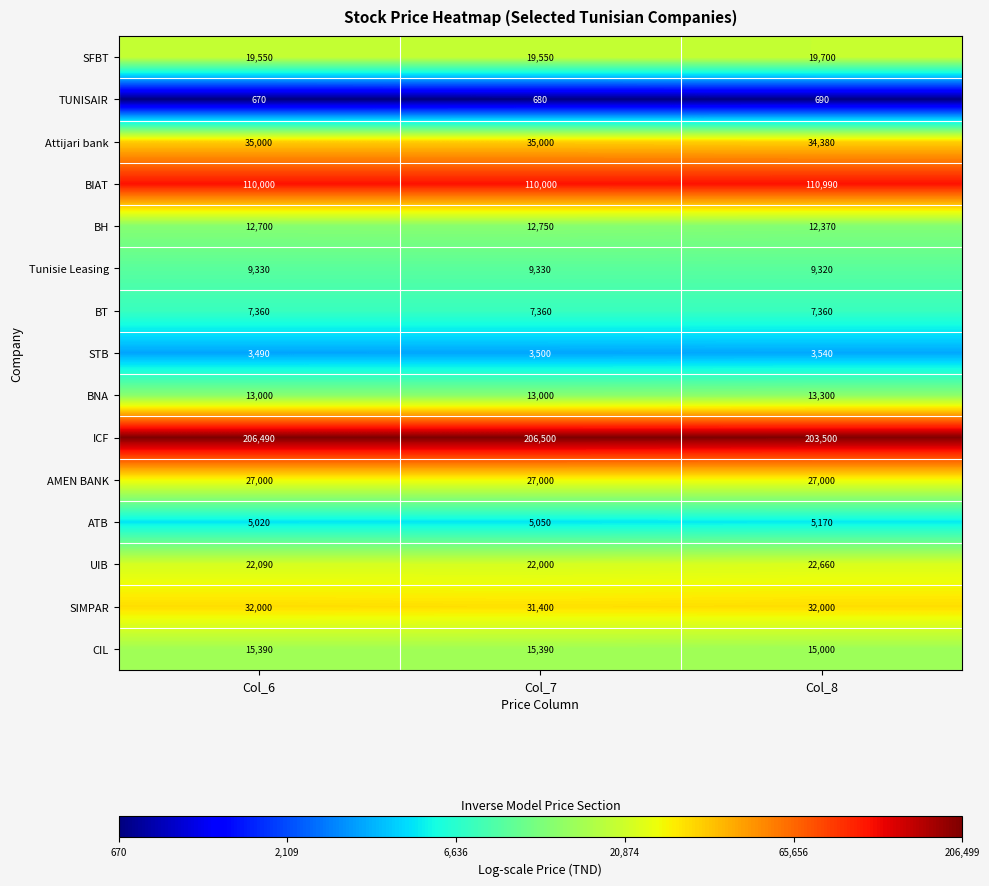

Which series has the widest spread of values?

ICF